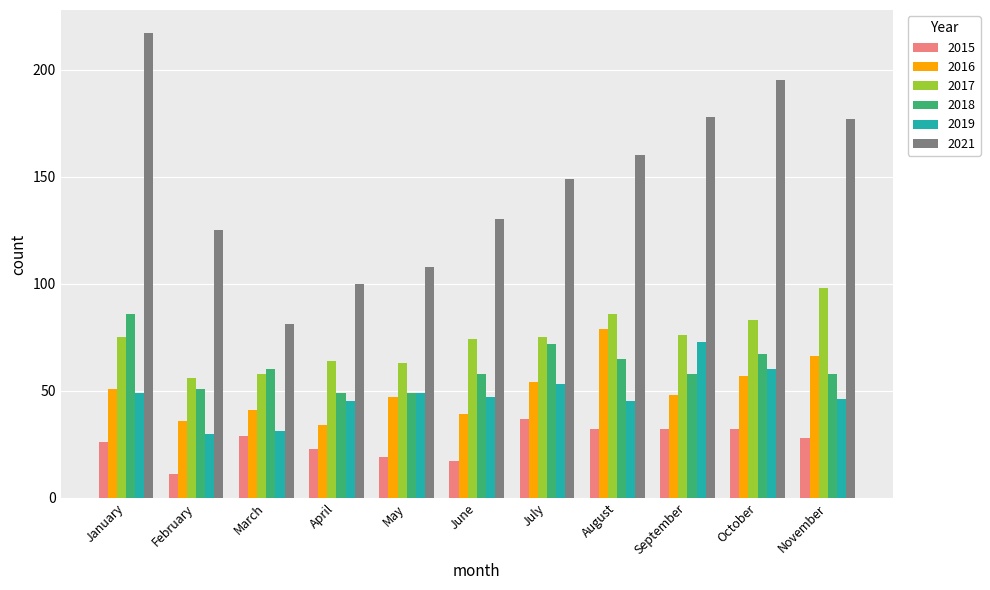

How many groups of bars are there?

11